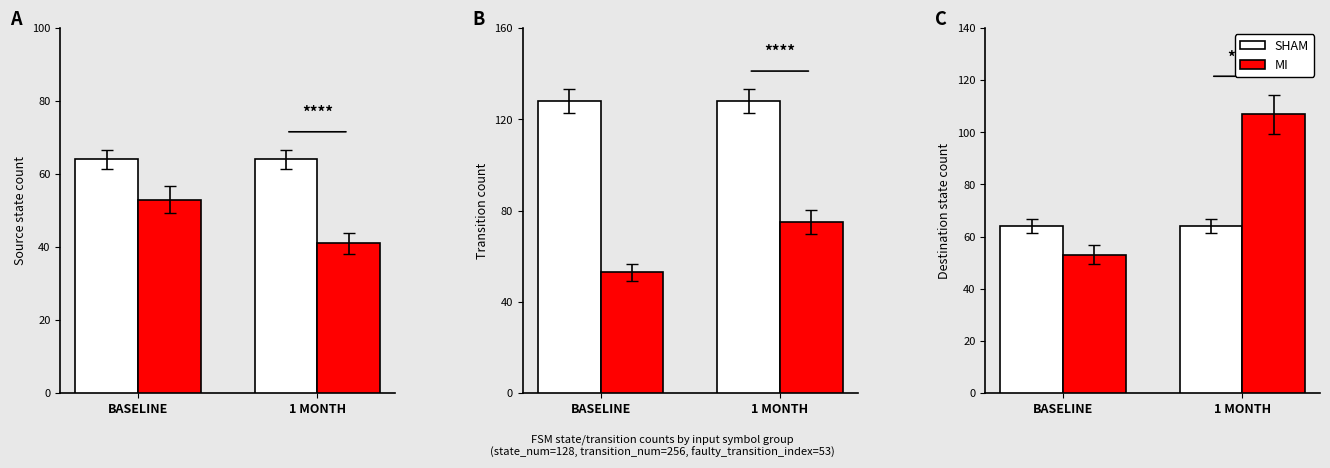

Which has a higher value, 1 MONTH or BASELINE?

1 MONTH